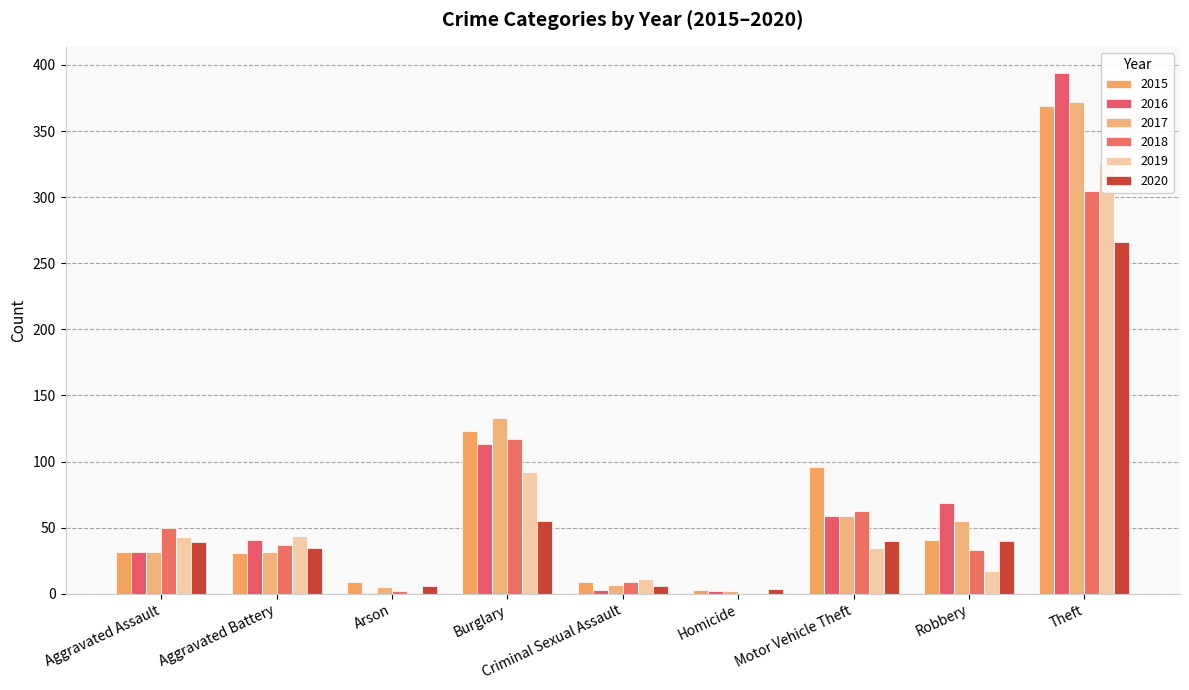

What is the difference between the maximum and minimum values in the 2018 series?

305